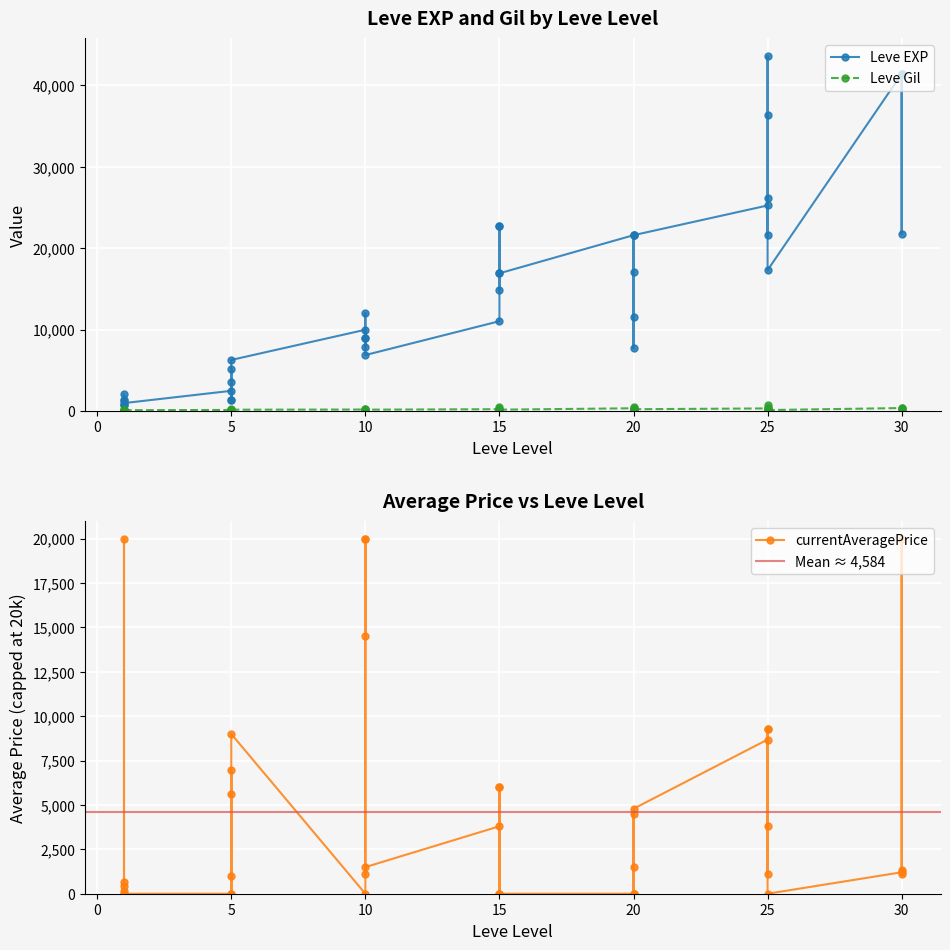

The Leve EXP series shows 21600 at 20. True or false?

True